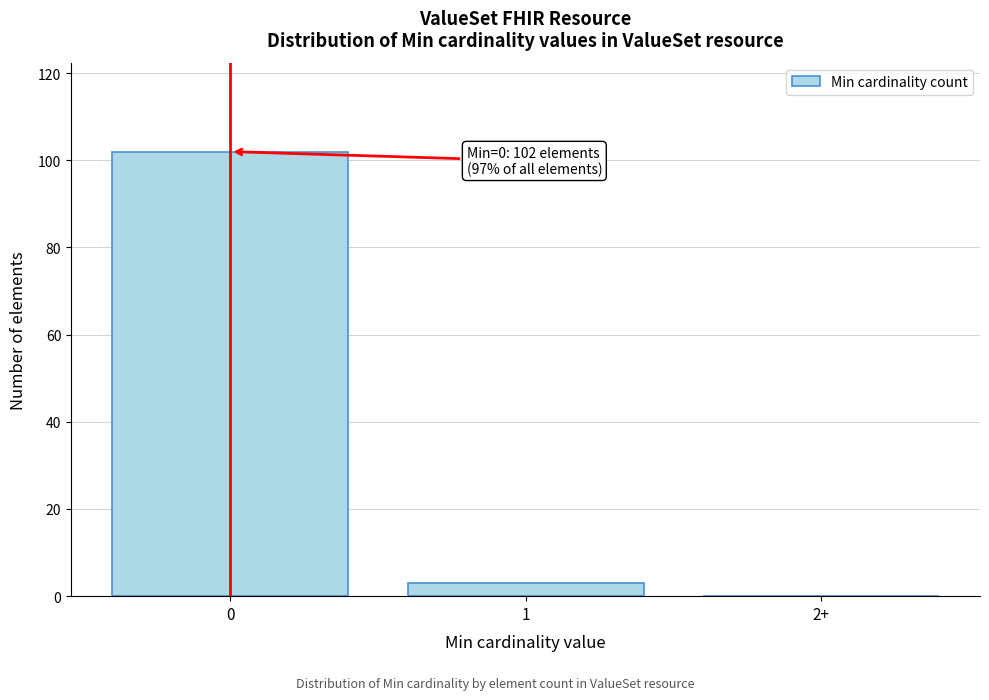

Reading left to right, what are all the values shown in this chart?

0=102	1=3	2+=0